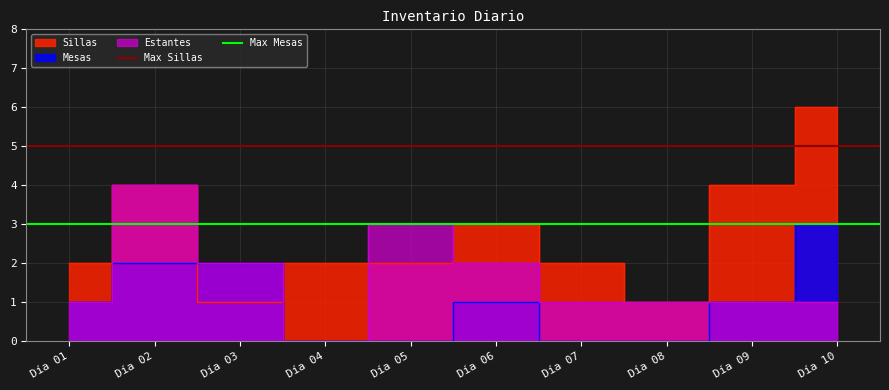

What is the value of the Max Mesas point at the 1st from the left?

3